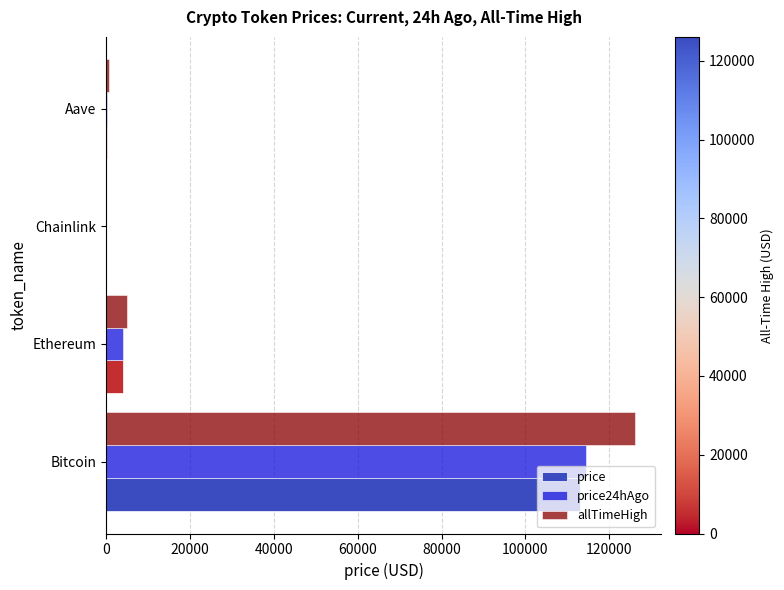

What is the minimum value for price24hAgo?

18.5